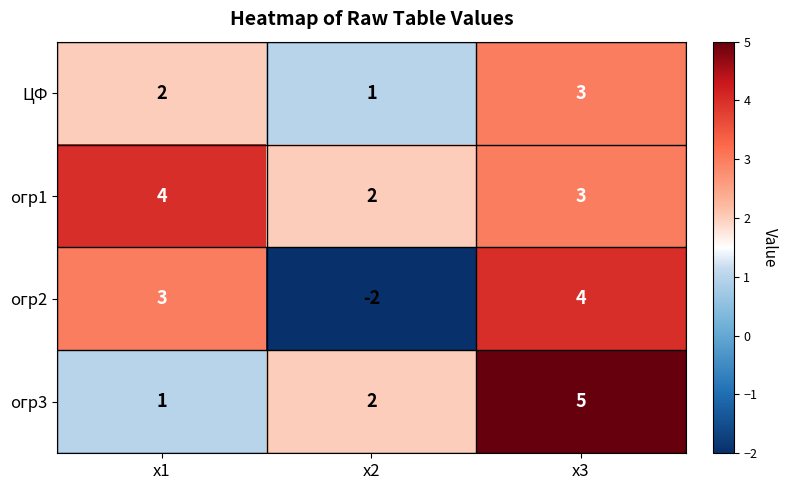

What is the spread (max minus min) of values at x2?

4